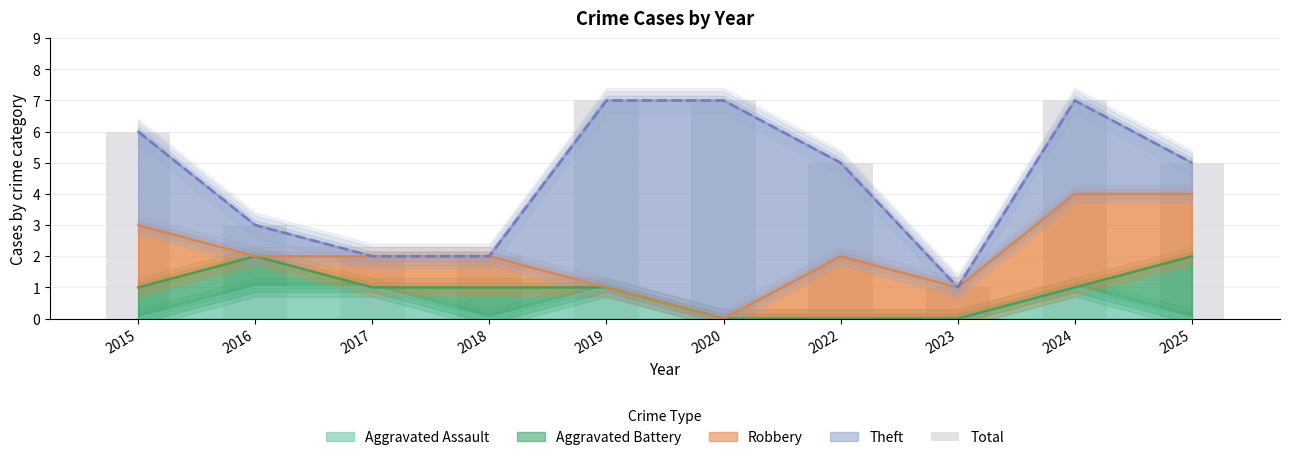

What is the greatest value displayed?

7